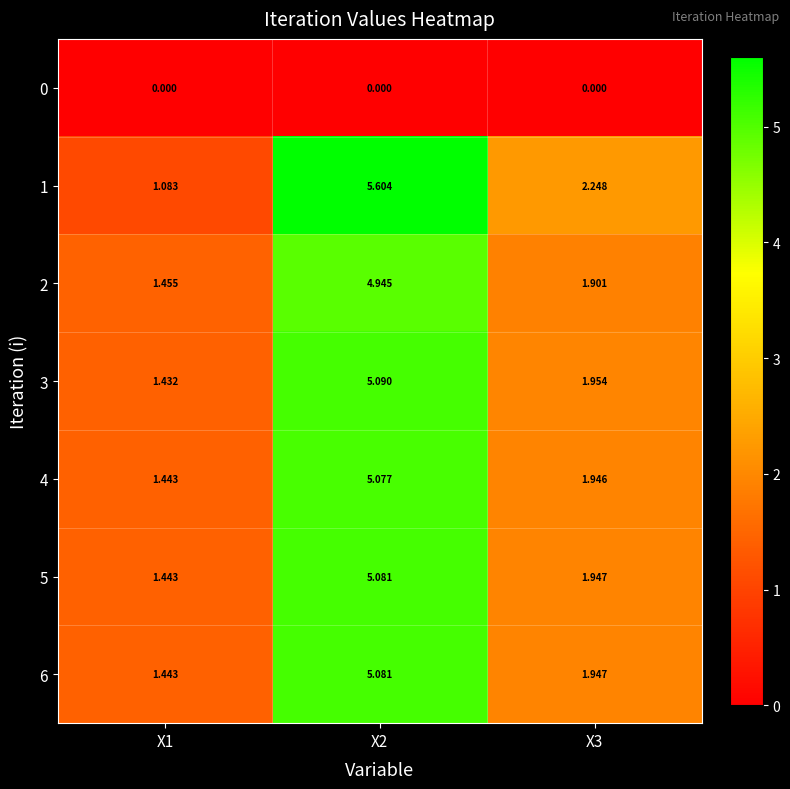

Is the value of 1 at X1 greater than the value of 0 at X2?

Yes